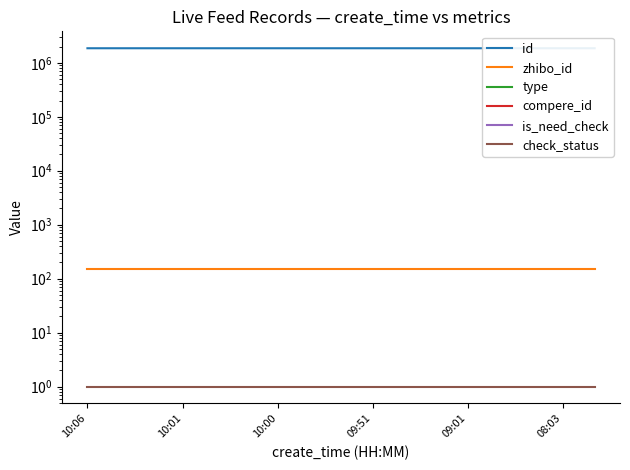

True or false: compere_id has a value of 0 at 13.

True